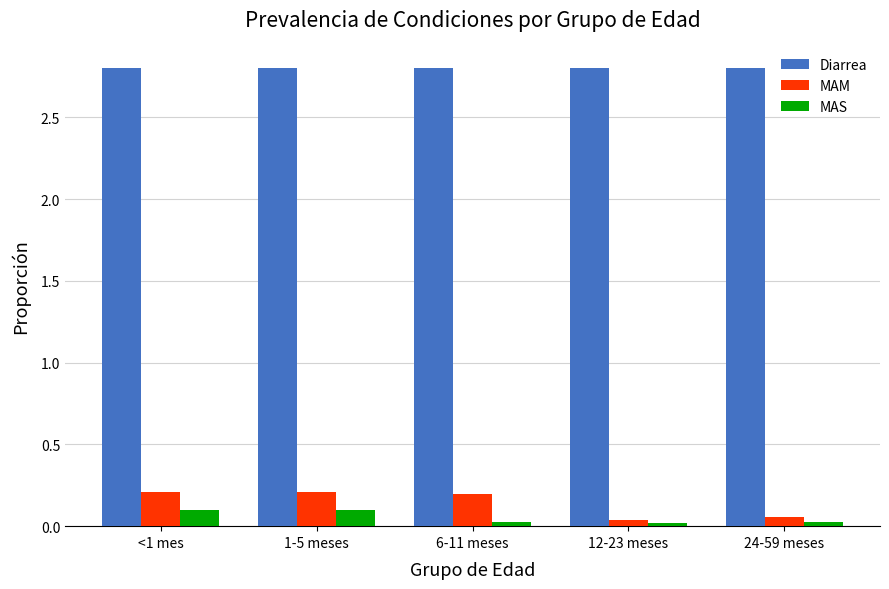

True or false: MAM has a value of 0.2 at 6-11 meses.

True